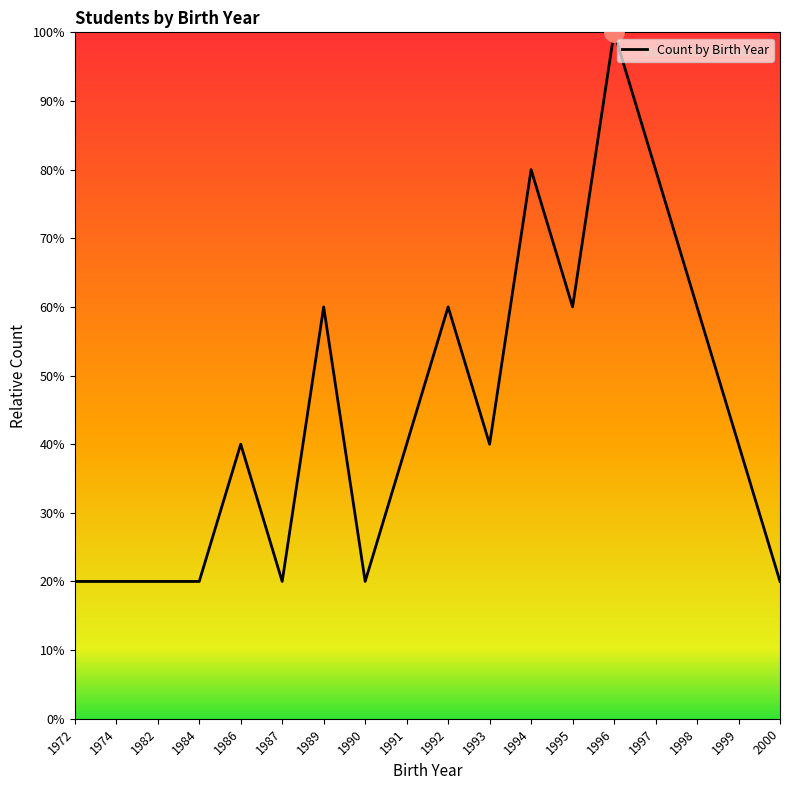

What is the greatest value displayed?

100